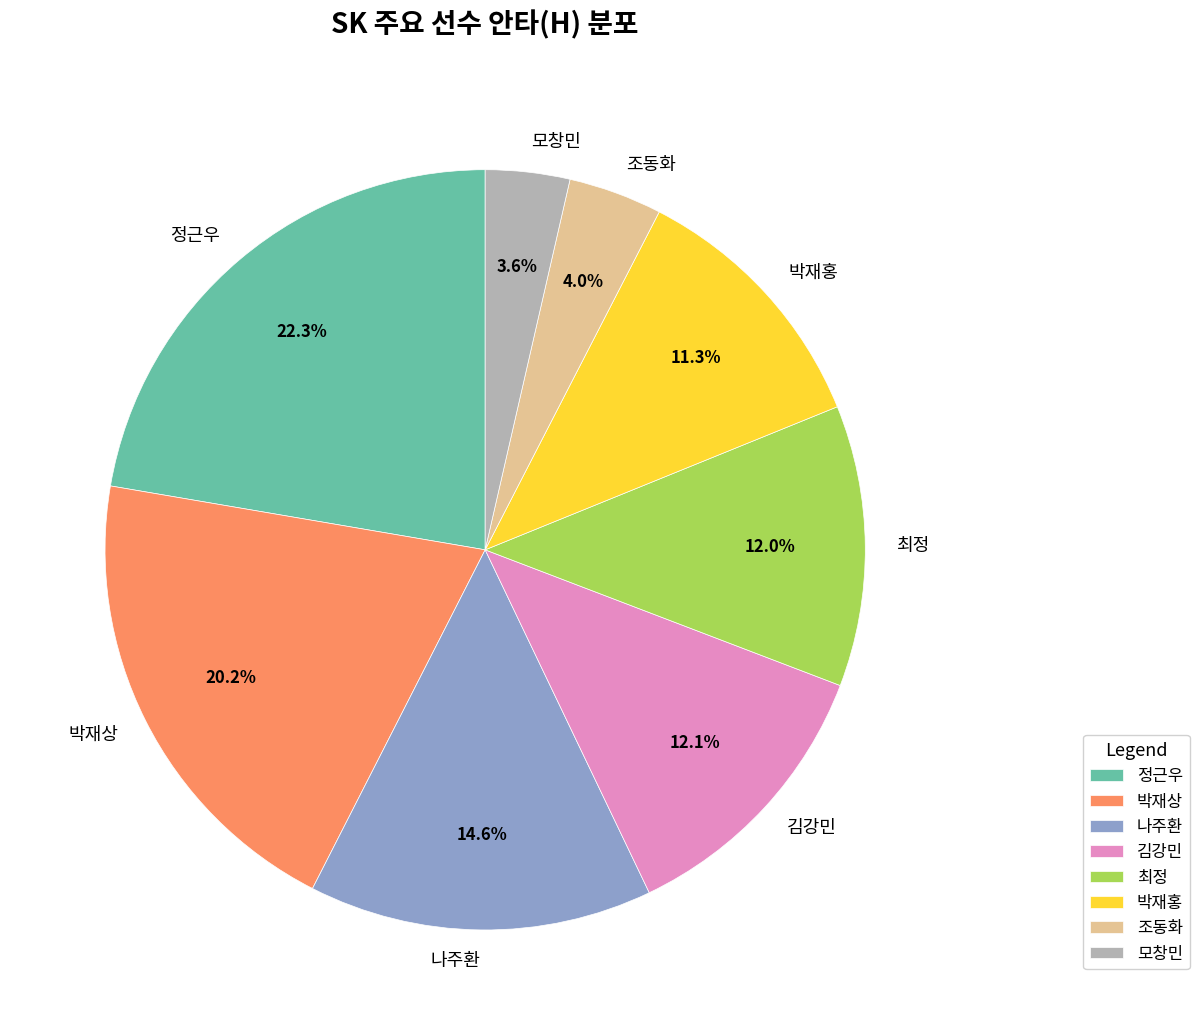

To the nearest percent, what portion does 최정 represent?

12%